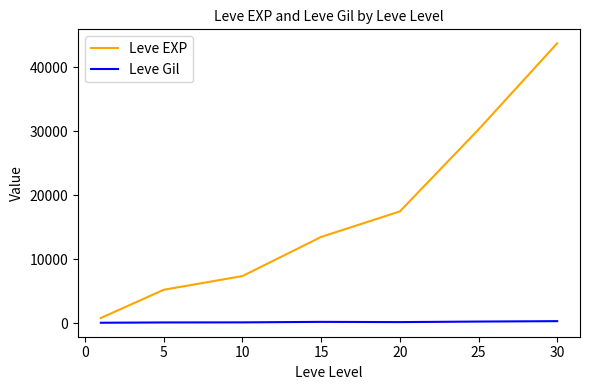

True or false: Leve EXP and Leve Gil intersect in this chart.

False